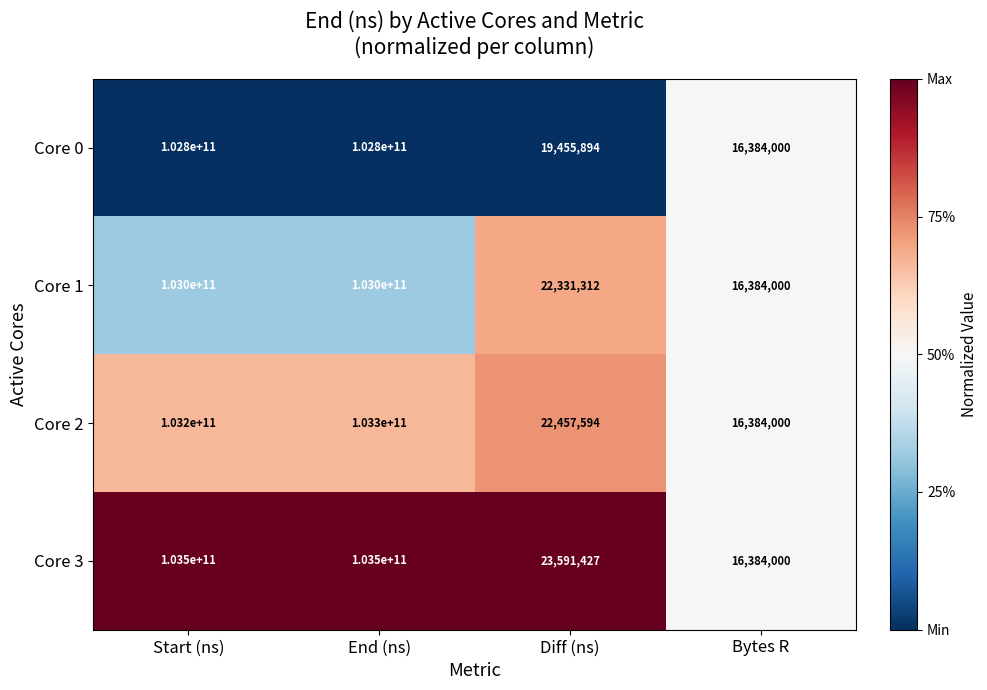

True or false: Core 0 has a value of 102800000000 at End (ns).

True